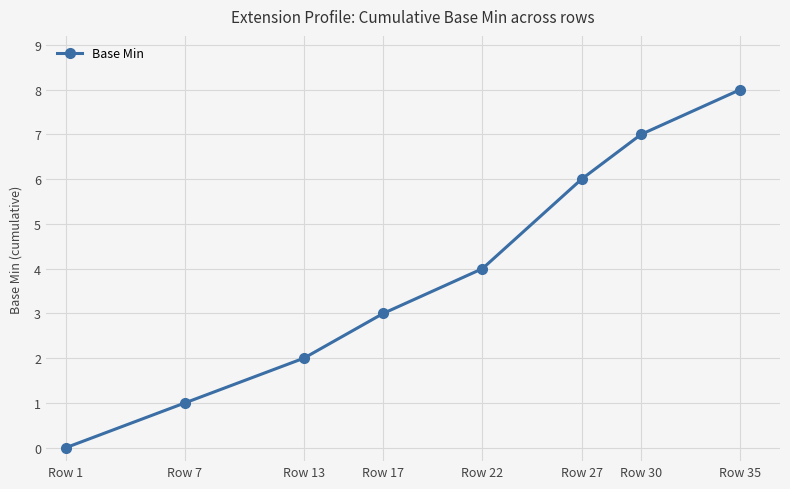

What is the approximate value at Row 22?

4